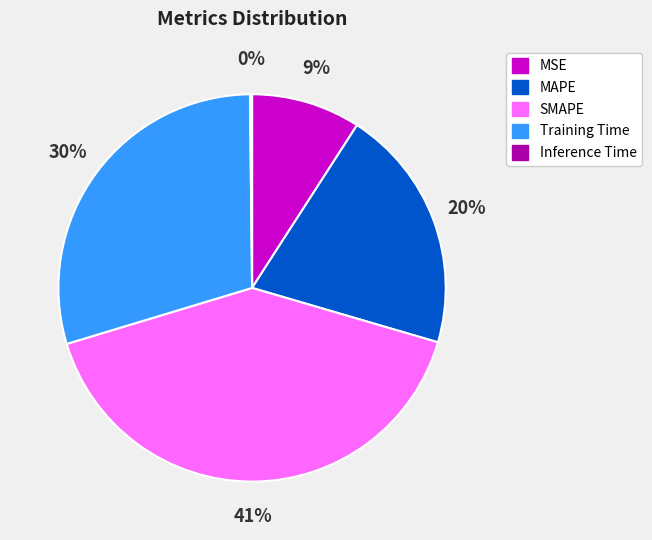

Does any single category account for the majority?

No